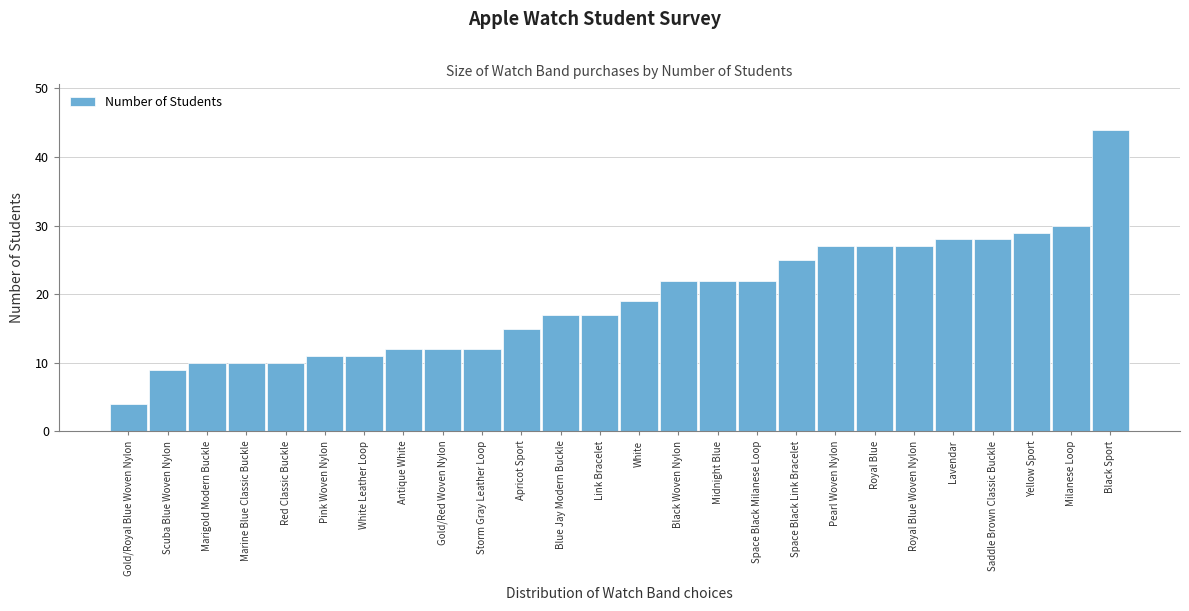

Reading left to right, list all the values displayed in this chart.

4	9	10	10	10	11	11	12	12	12	15	17	17	19	22	22	22	25	27	27	27	28	28	29	30	44